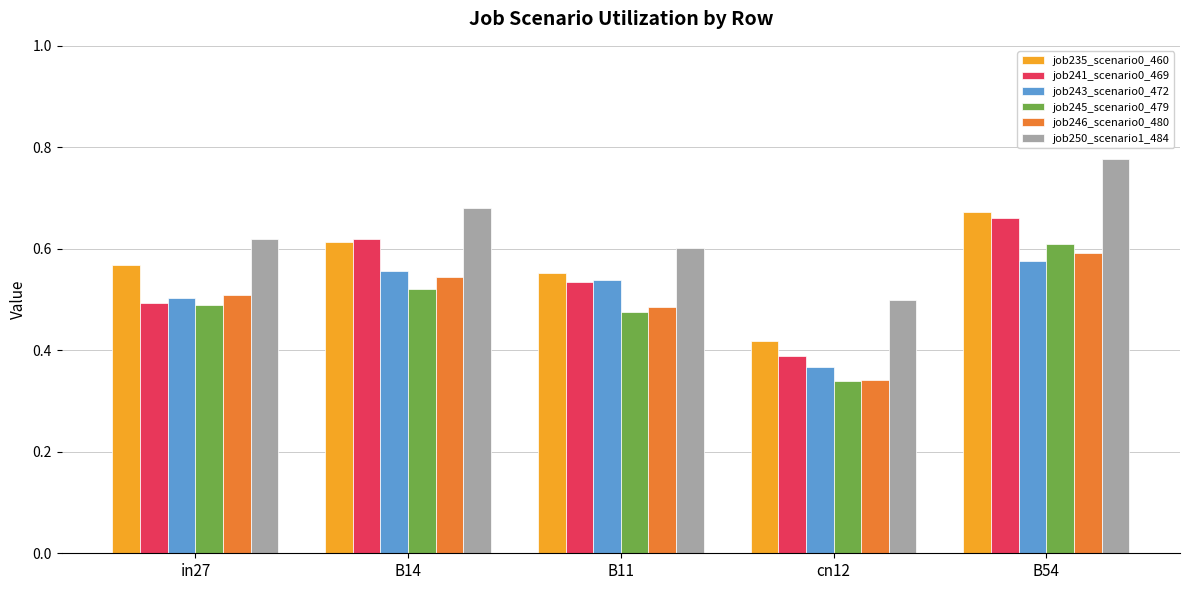

Which series has the largest range (max minus min)?

job250_scenario1_484